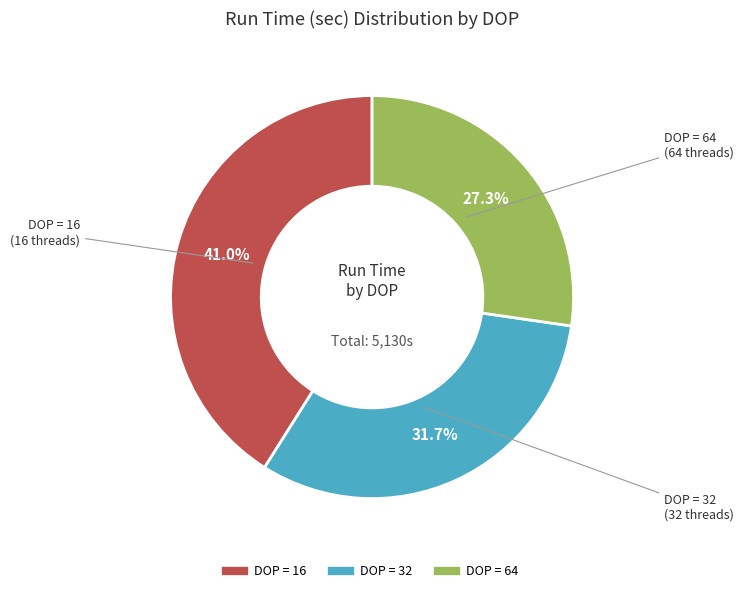

True or false: DOP = 64 accounts for 27% of the total.

True